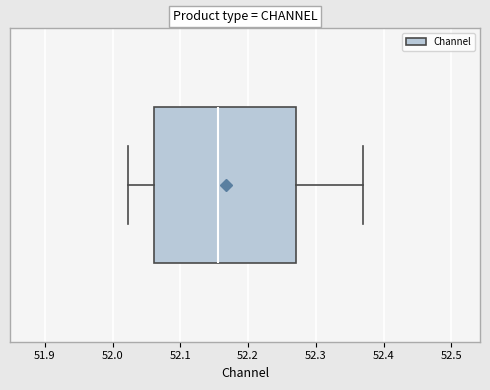

Read this box plot against the x-axis: the position of the median line, the range covered by the box, and the ends of both whiskers. The values are not printed on the chart, so give them approximately, as read against the axis.

median 52.16, box 52.06 to 52.27, whiskers 52.02 to 52.37